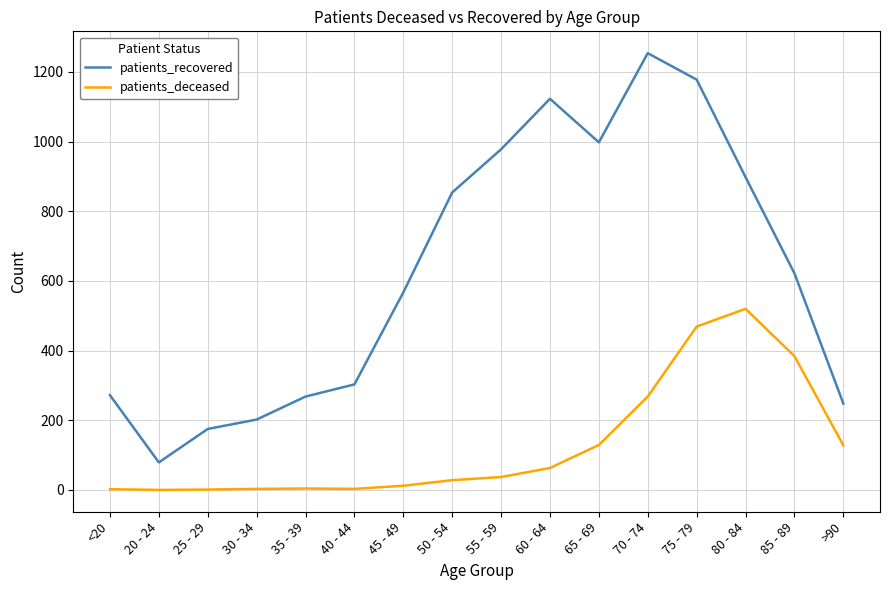

How many series are shown in this chart?

2